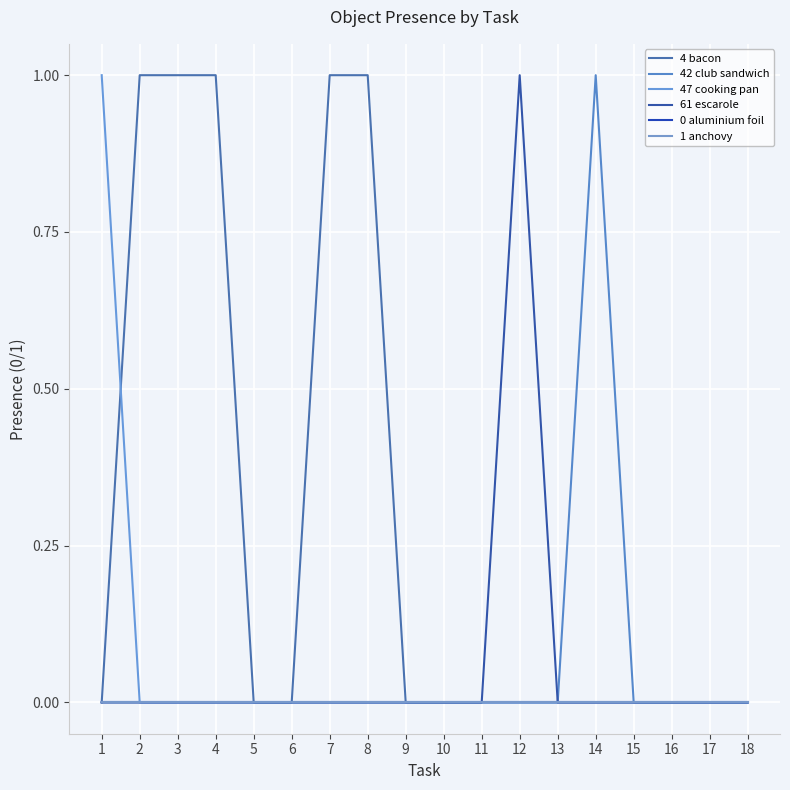

Does the chart have visible grid lines?

Yes